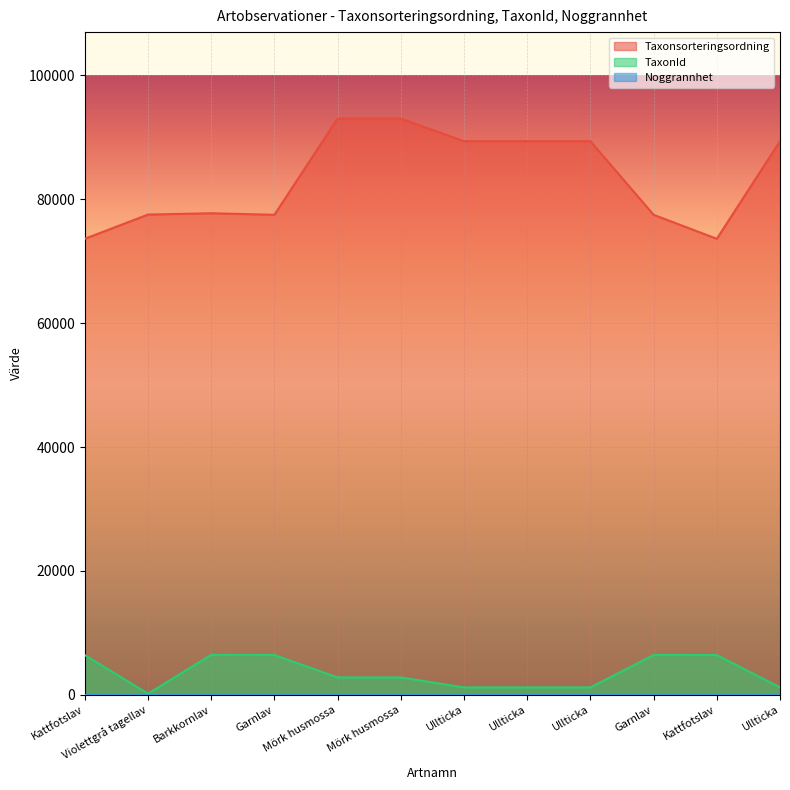

Reading left to right, what are all the values shown in this chart?

Taxonsorteringsordning: 73631	77541	77756	77506	93044	93044	89392	89392	89392	77506	73631	89392
TaxonId: 6426	185	6459	6425	2809	2809	1202	1202	1202	6425	6426	1202